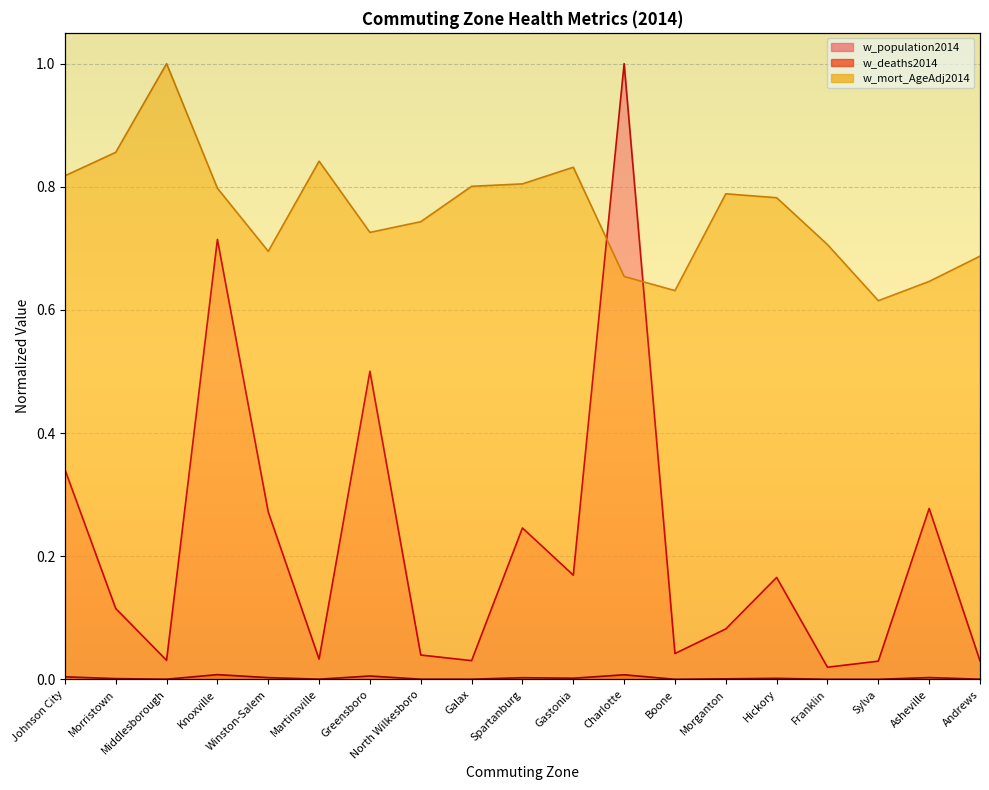

Where is the first local minimum for w_deaths2014?

Middlesborough